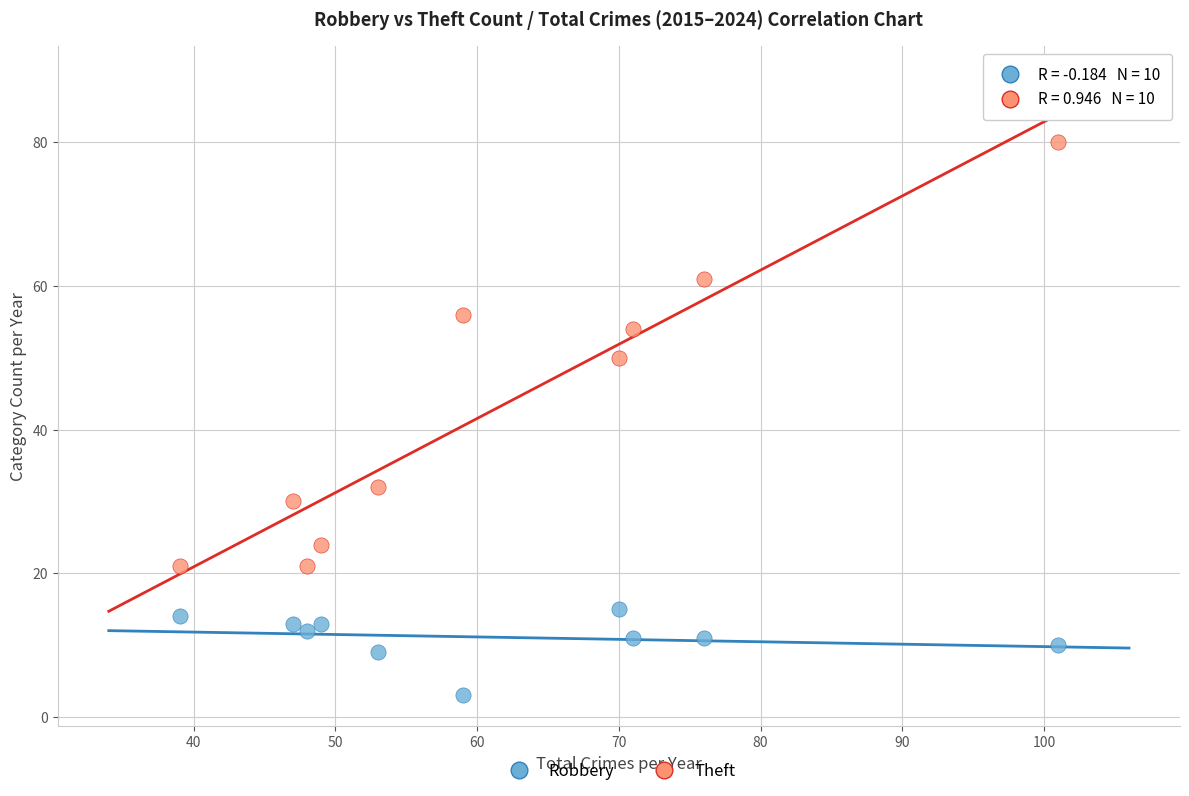

Across all data points, what is the range of Y values (max minus min)?

77